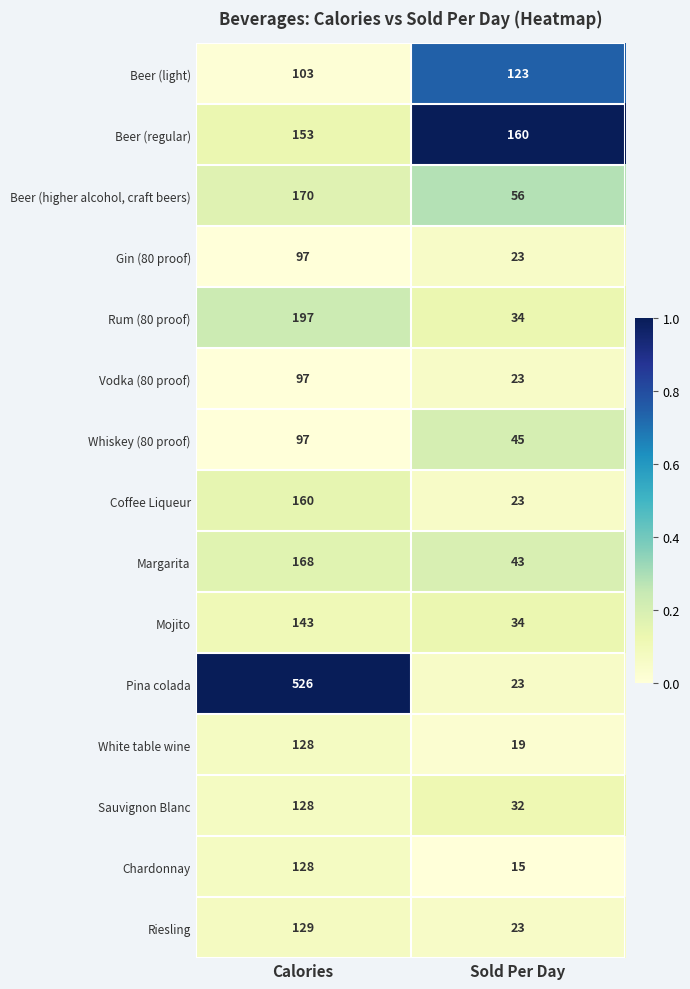

What is the sum of all Beer (higher alcohol, craft beers) values?

226